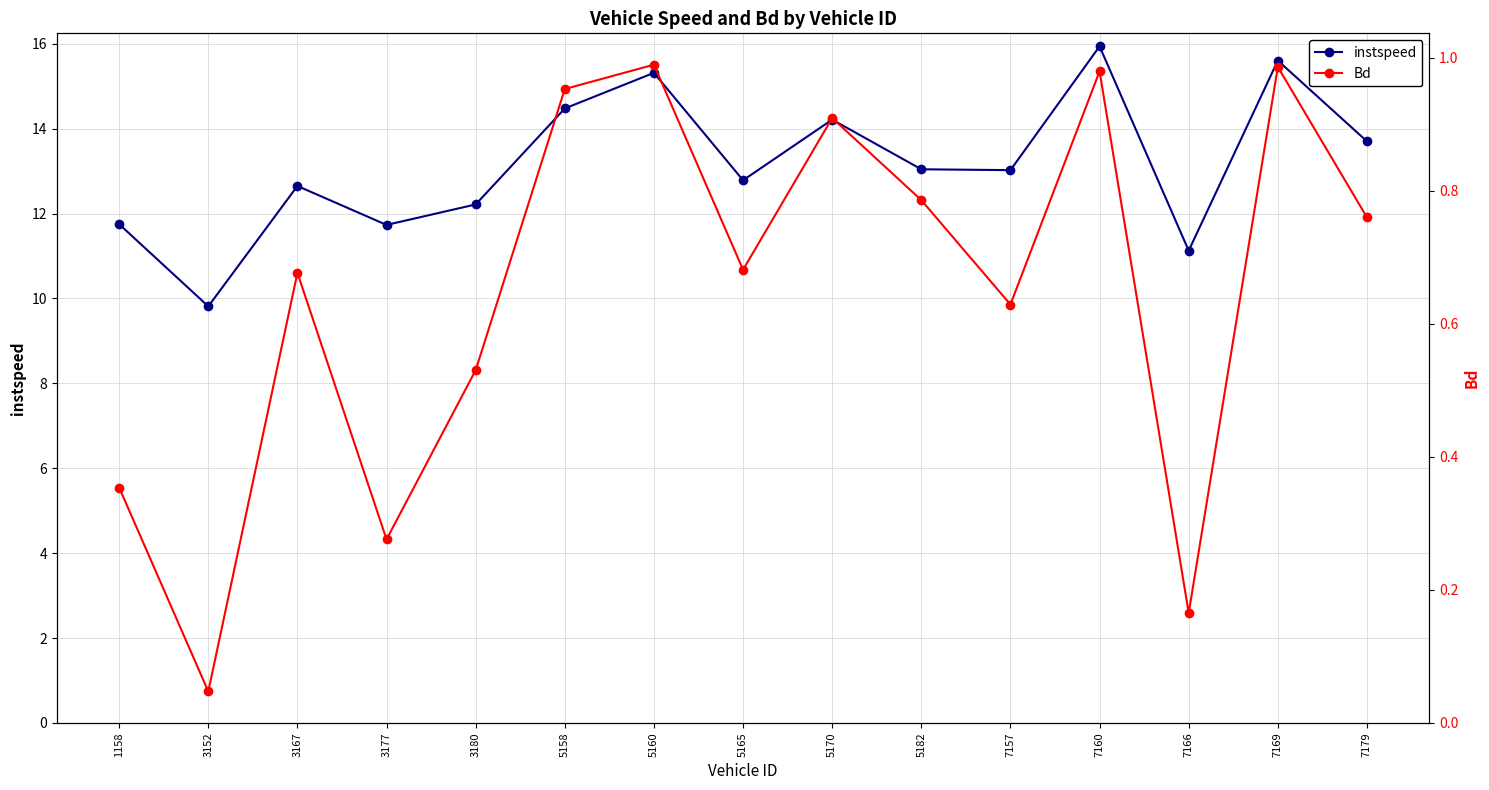

Which series has the widest spread of values?

instspeed